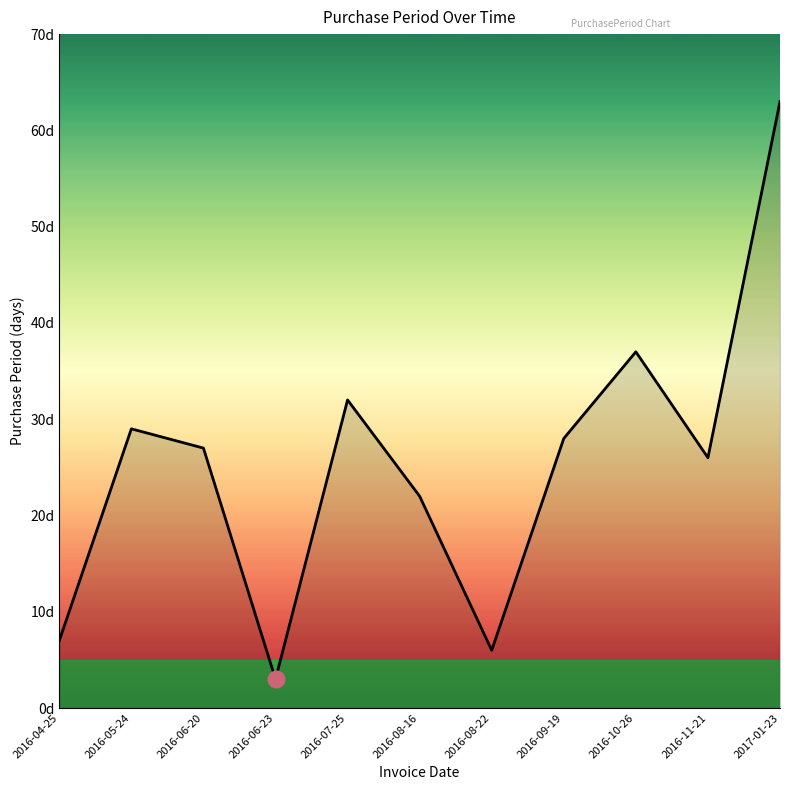

Is it true that the value at 2016-10-26 is 18?

False